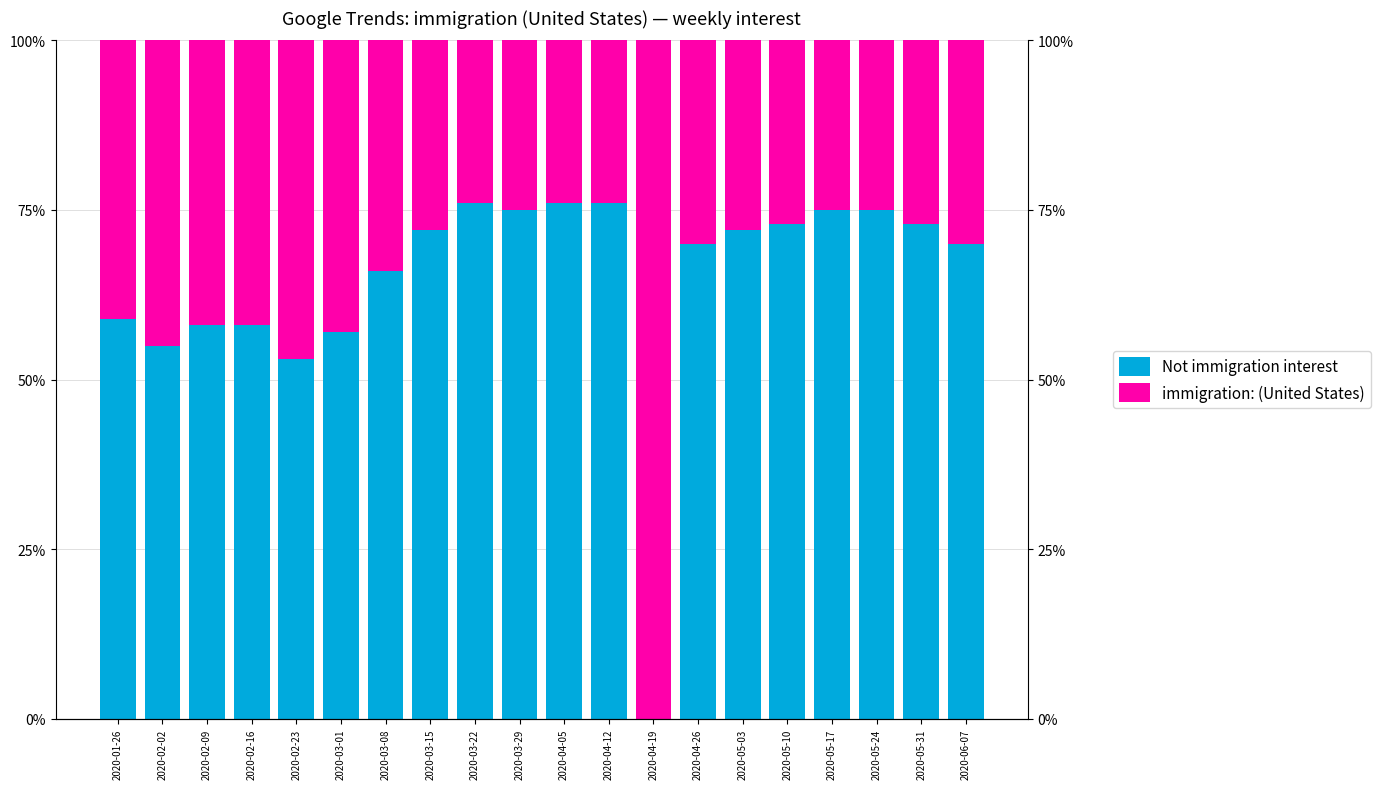

Rank the series at 2020-03-08 from highest to lowest value.

Not immigration interest, immigration: (United States)